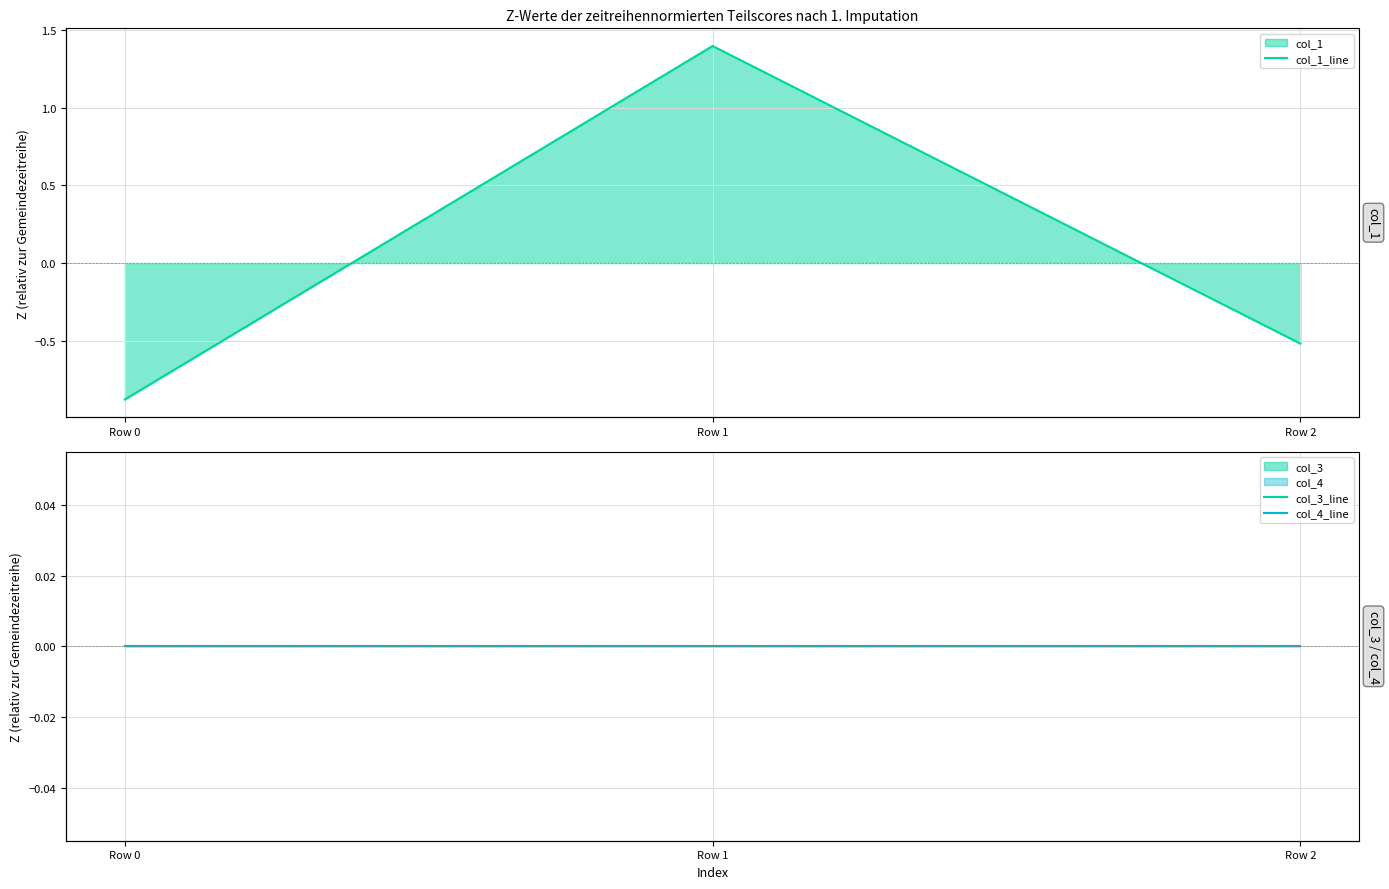

What is the maximum value for col_1_line?

1.4